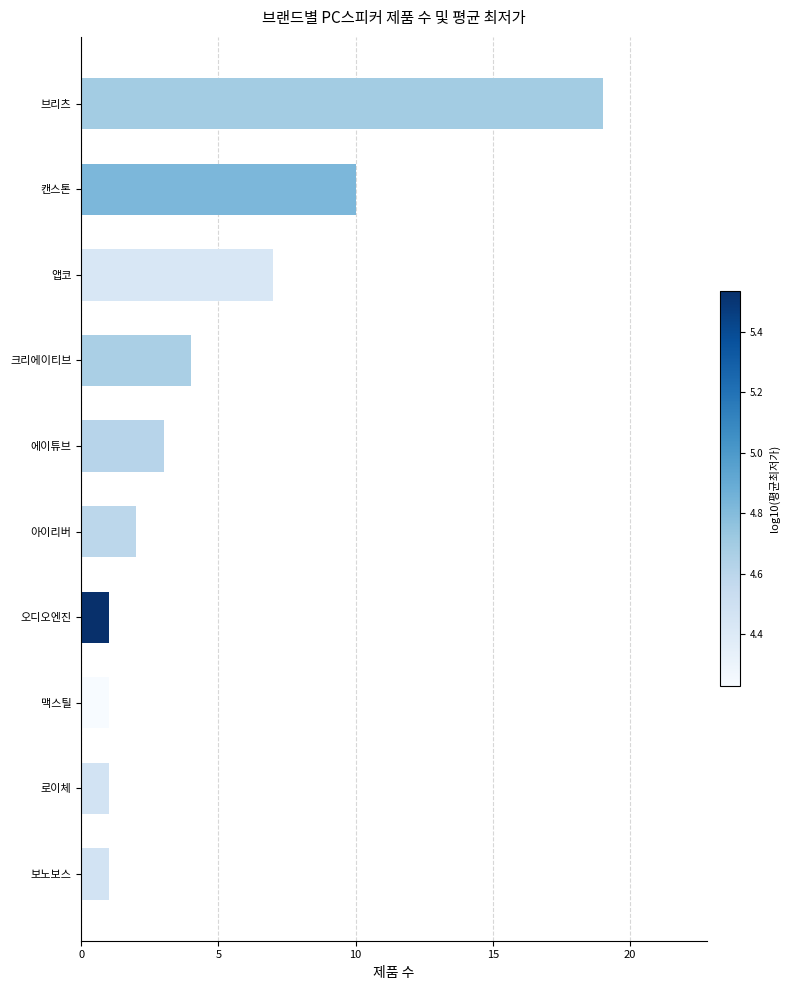

What is the difference between the maximum and minimum values?

18